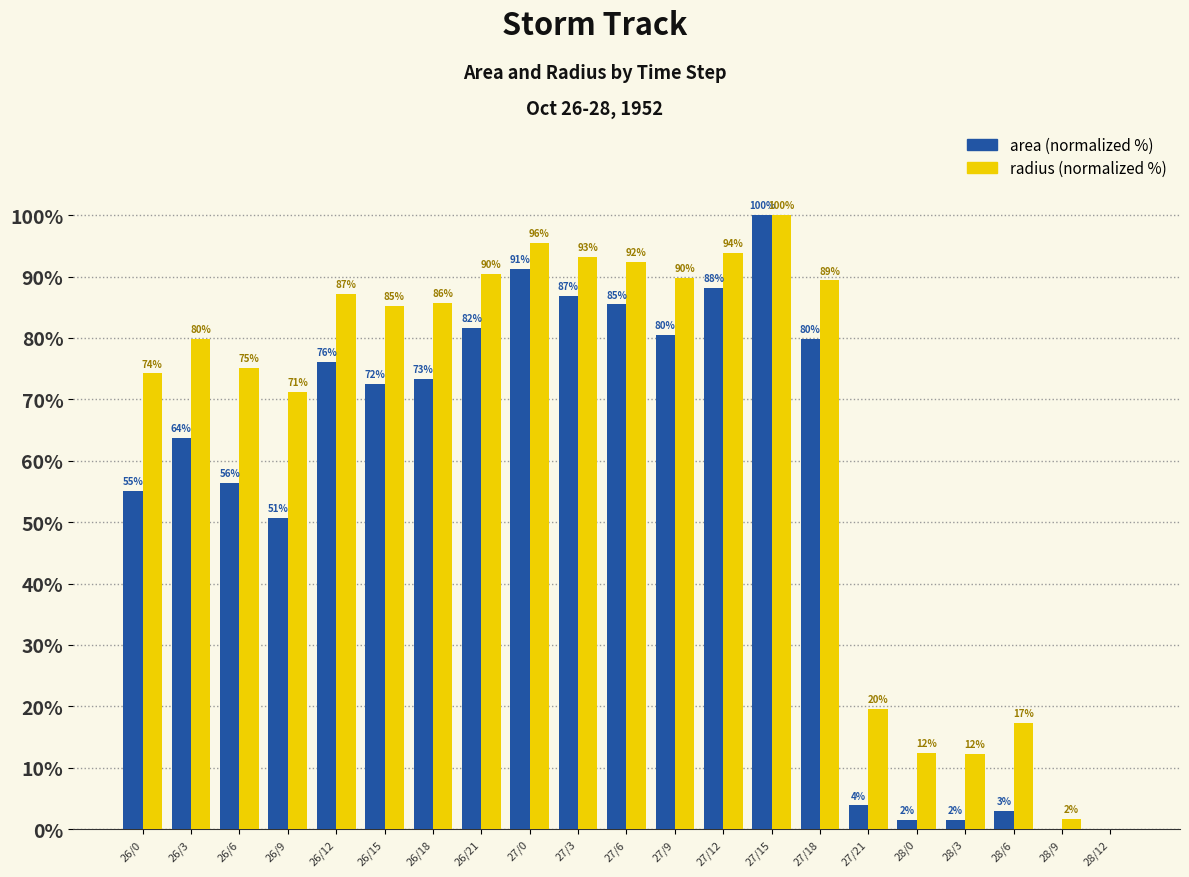

Which label corresponds to the largest value in the chart?

27/15